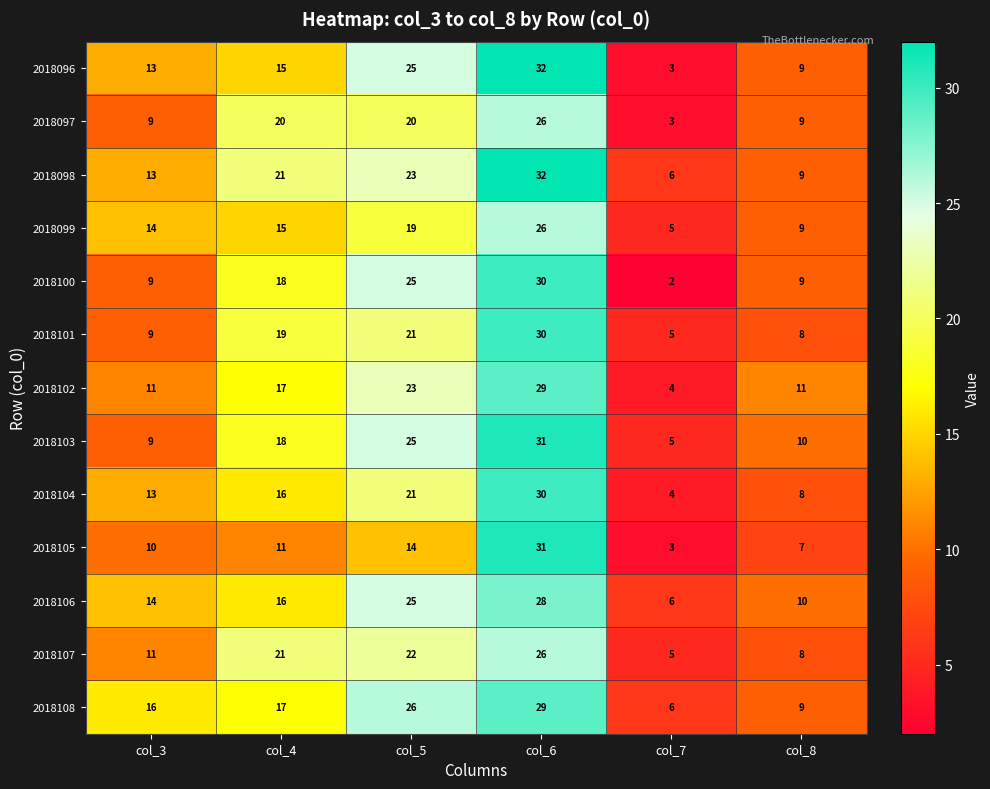

Which series has the largest total across all categories?

2018098